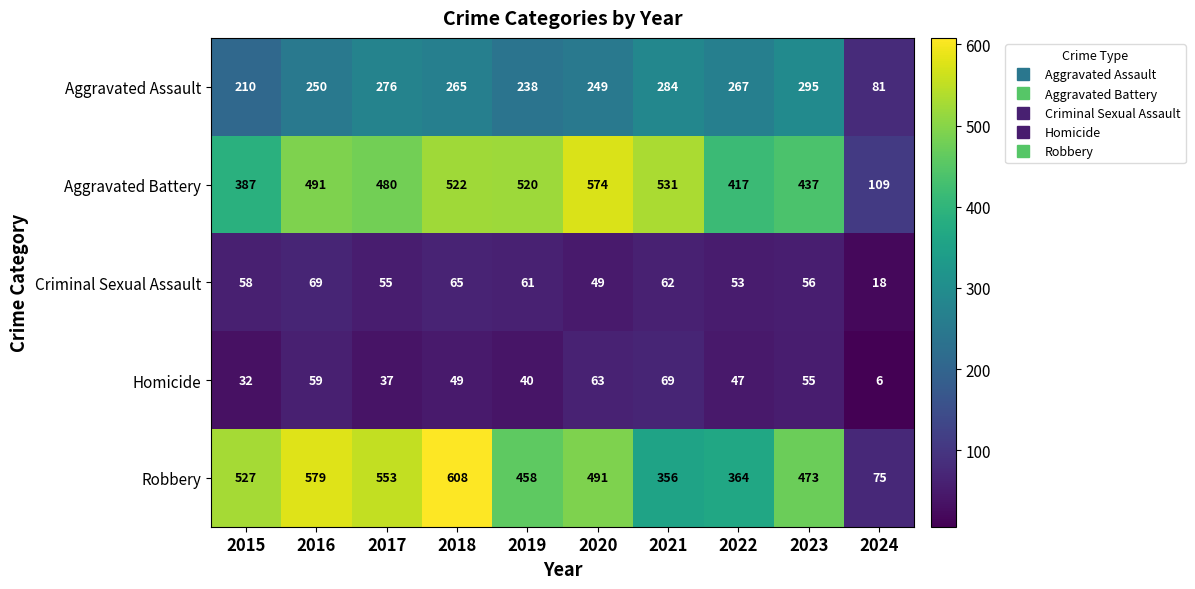

Where does the Aggravated Assault series first go above 265?

2017